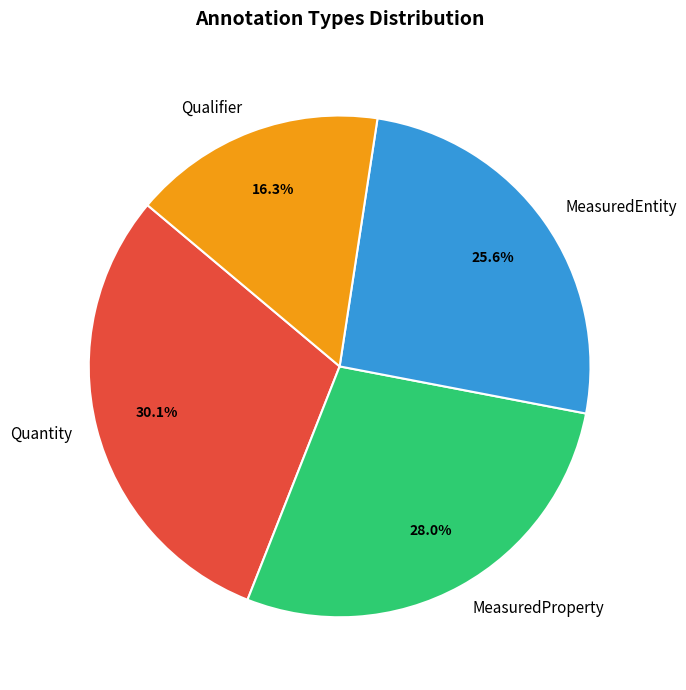

Approximately how many times larger is the value at Quantity compared to MeasuredProperty?

1.1